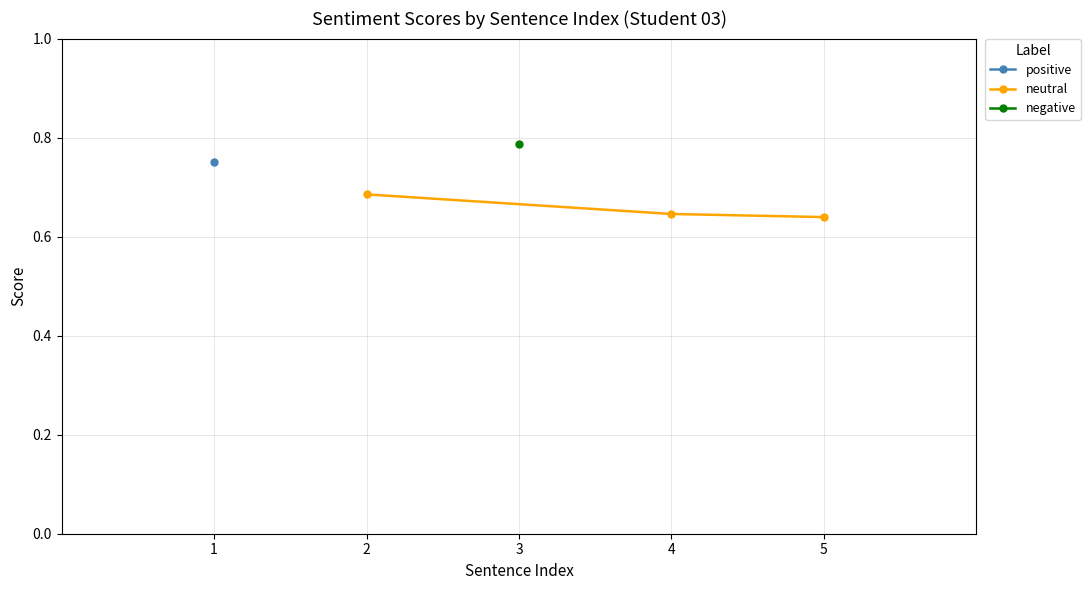

The value of neutral at 2 is 1.0. True or false?

False